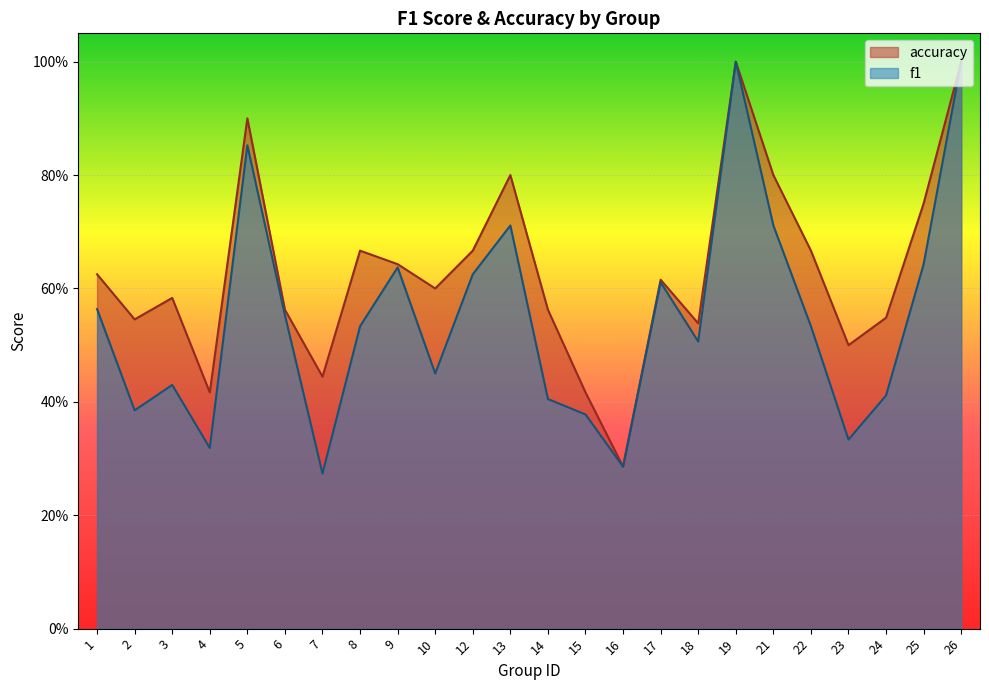

What are all the series names shown in the legend?

accuracy, f1